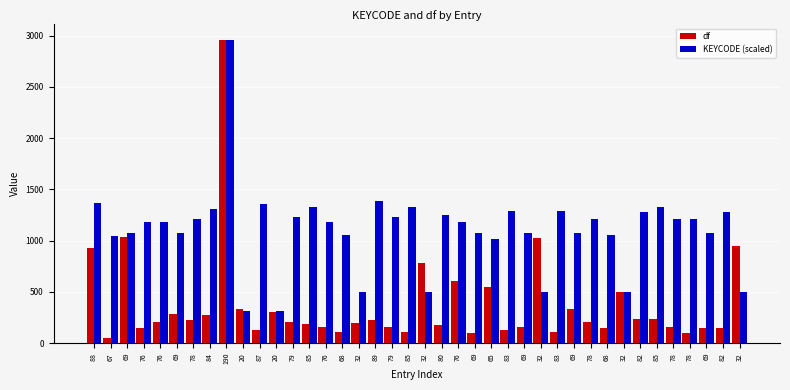

Is the value of df at 78 greater than the value of KEYCODE (scaled) at 79?

No